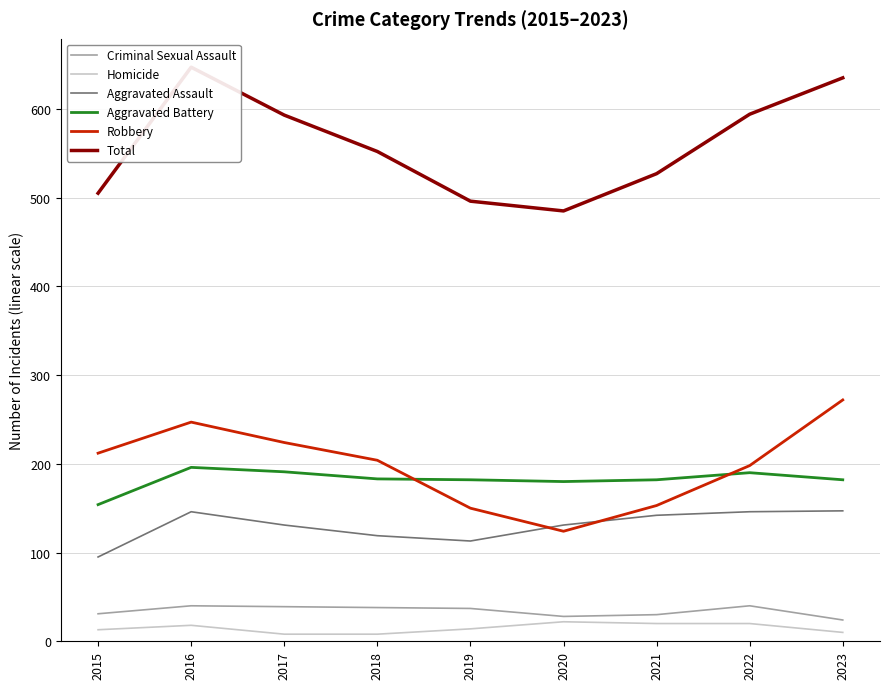

True or false: Total and Homicide intersect in this chart.

False